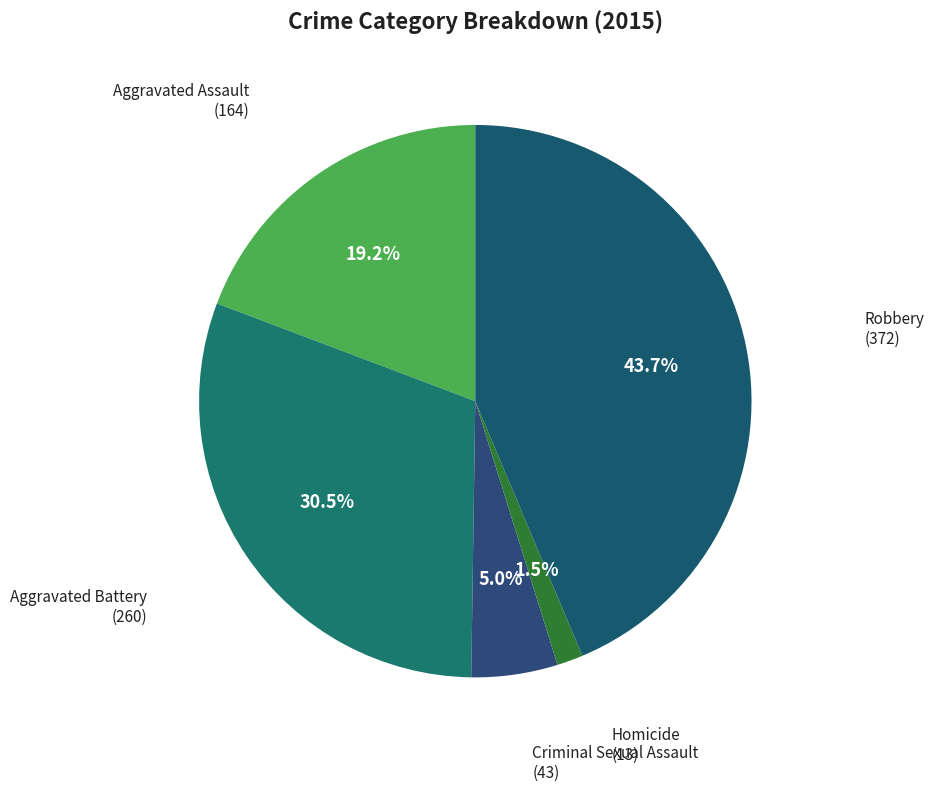

The Aggravated Assault slice represents 19% of the pie. True or false?

True